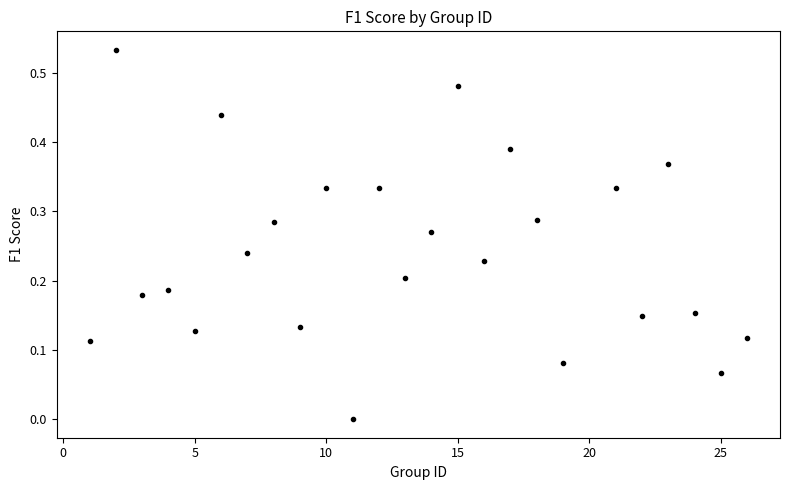

What is the range of X values (max minus min)?

25.0